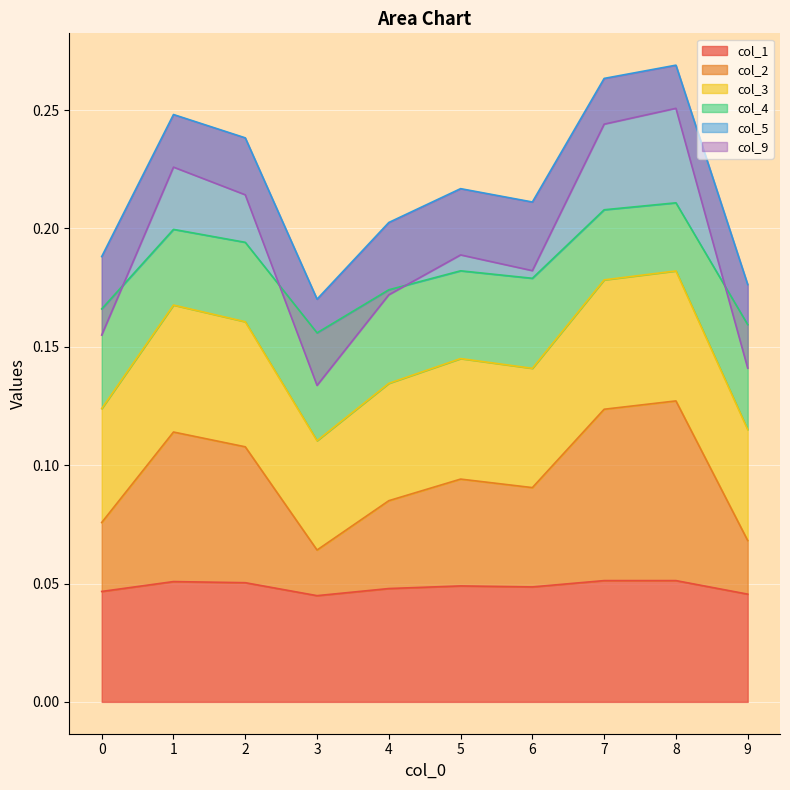

The value of col_1 at 8 is 0.0. True or false?

False